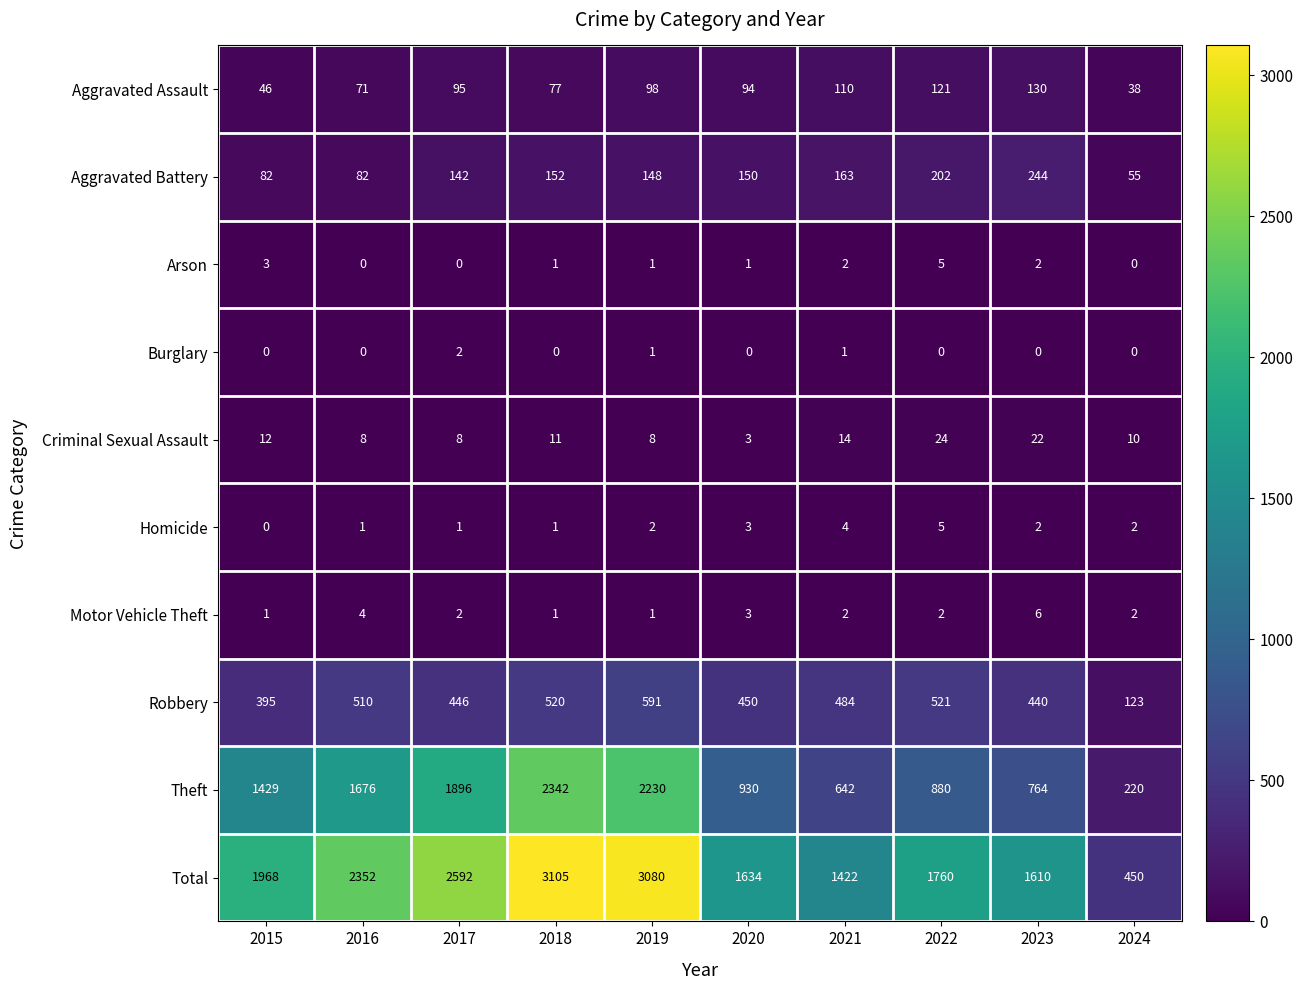

What is the average value of the Total series?

1997